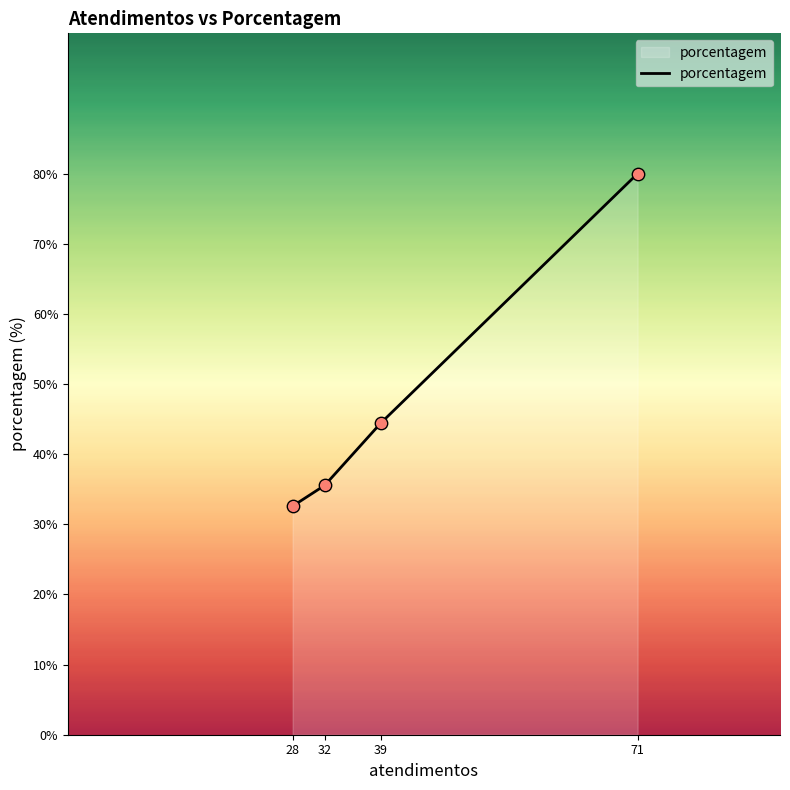

Between 32 and 39, which is larger?

39